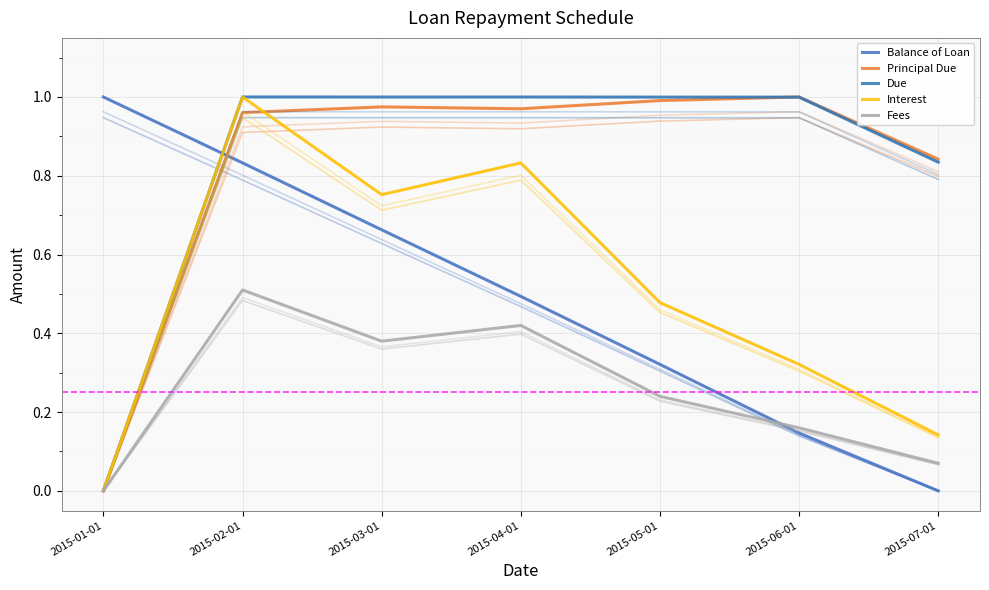

Which category has the lowest value in the Interest series?

2015-01-01